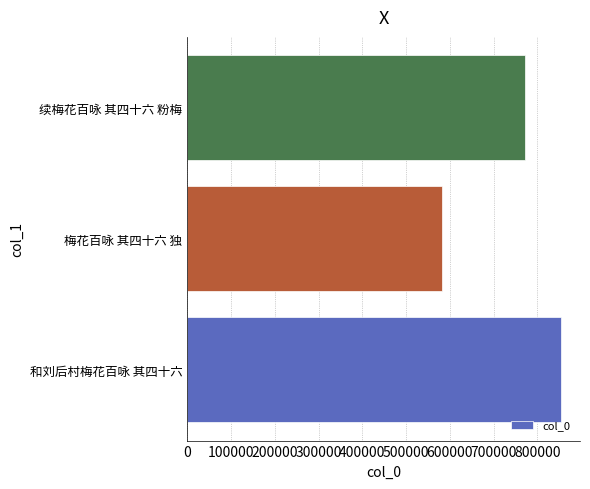

How many categories are shown in the chart?

3